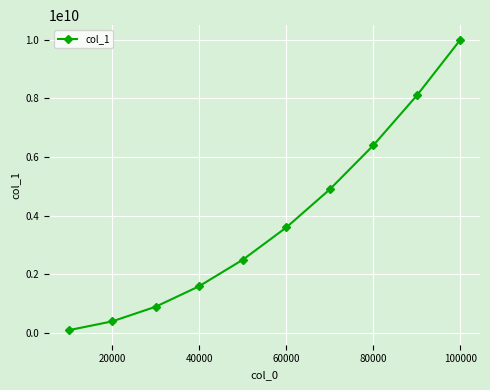

How many series are shown in this chart?

1